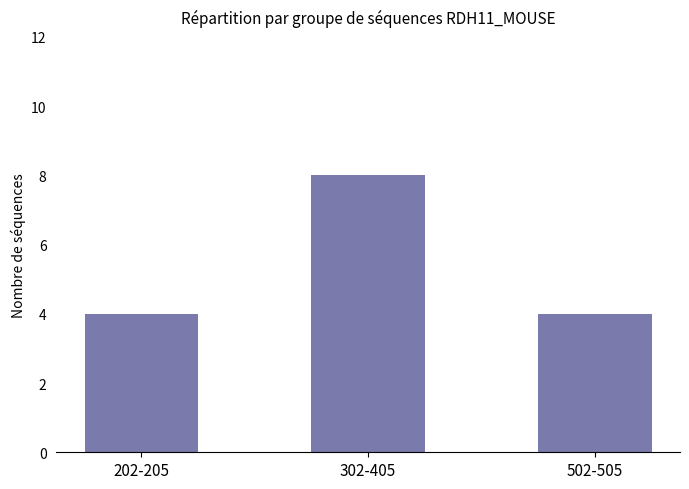

Is it true that the value at 202-205 is 7?

False